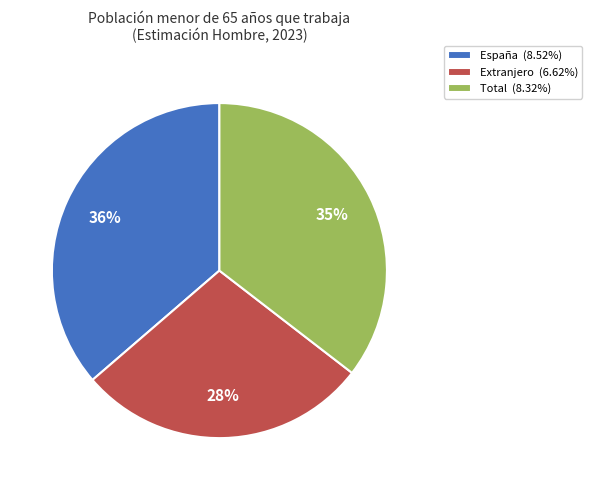

Is there any slice that represents more than half of the pie?

No